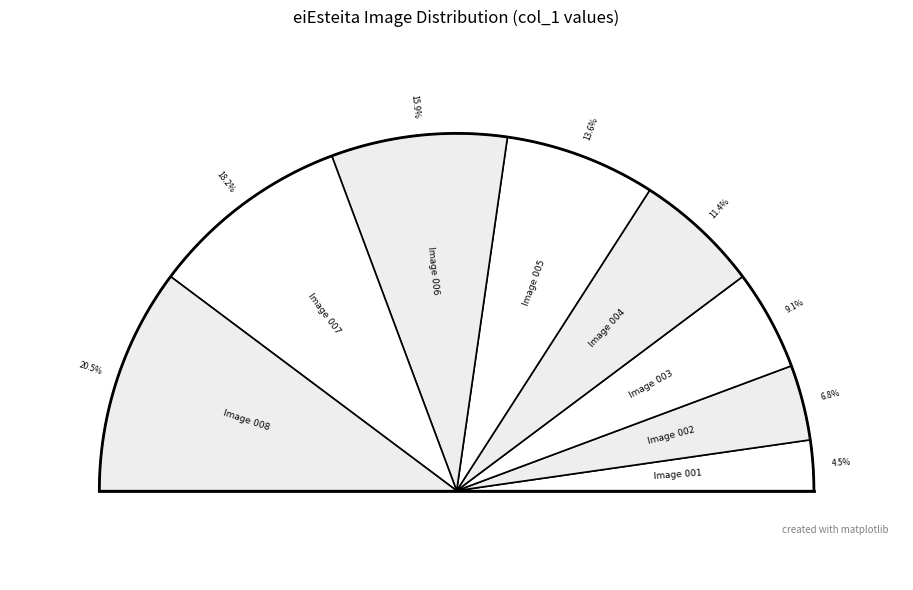

To the nearest percent, what portion does eiEsteita008.bmp represent?

20%